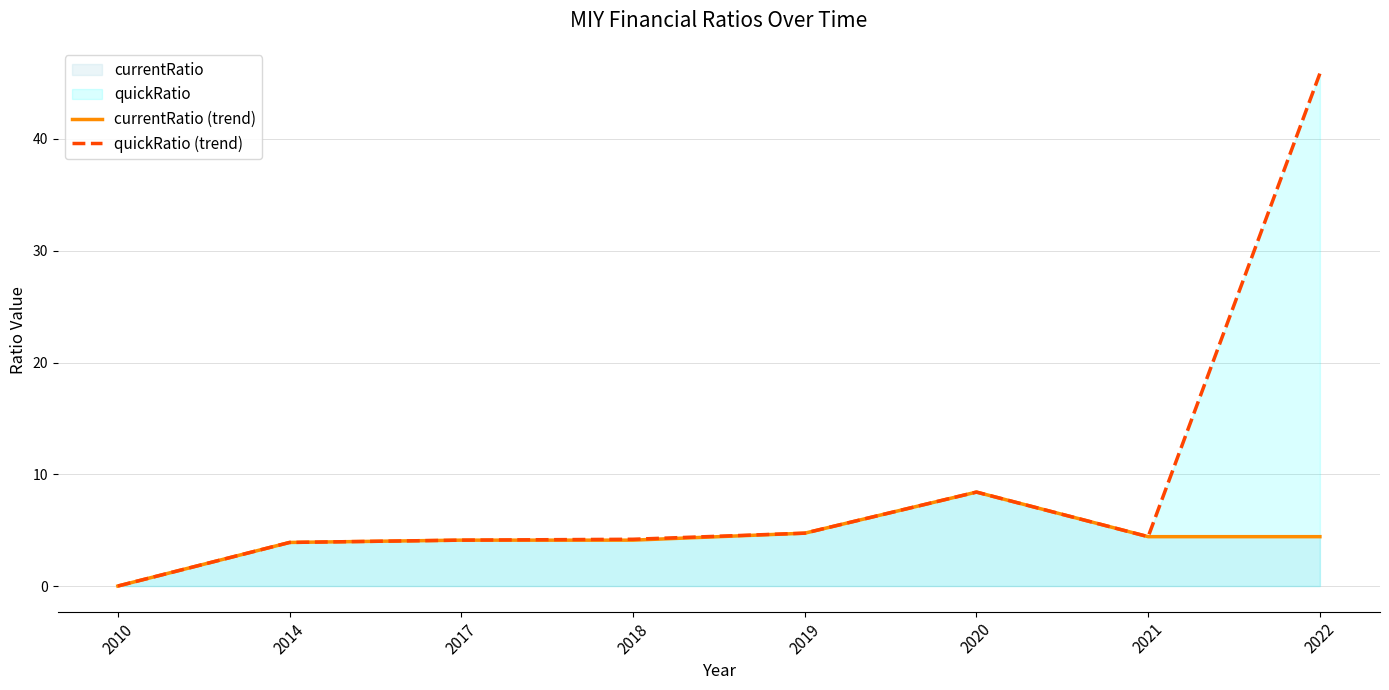

At which label is quickRatio (trend) closest to 22?

2020